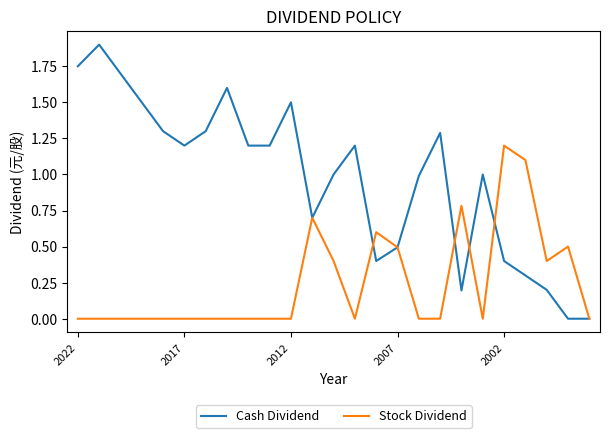

Which series has the widest spread of values?

Cash Dividend